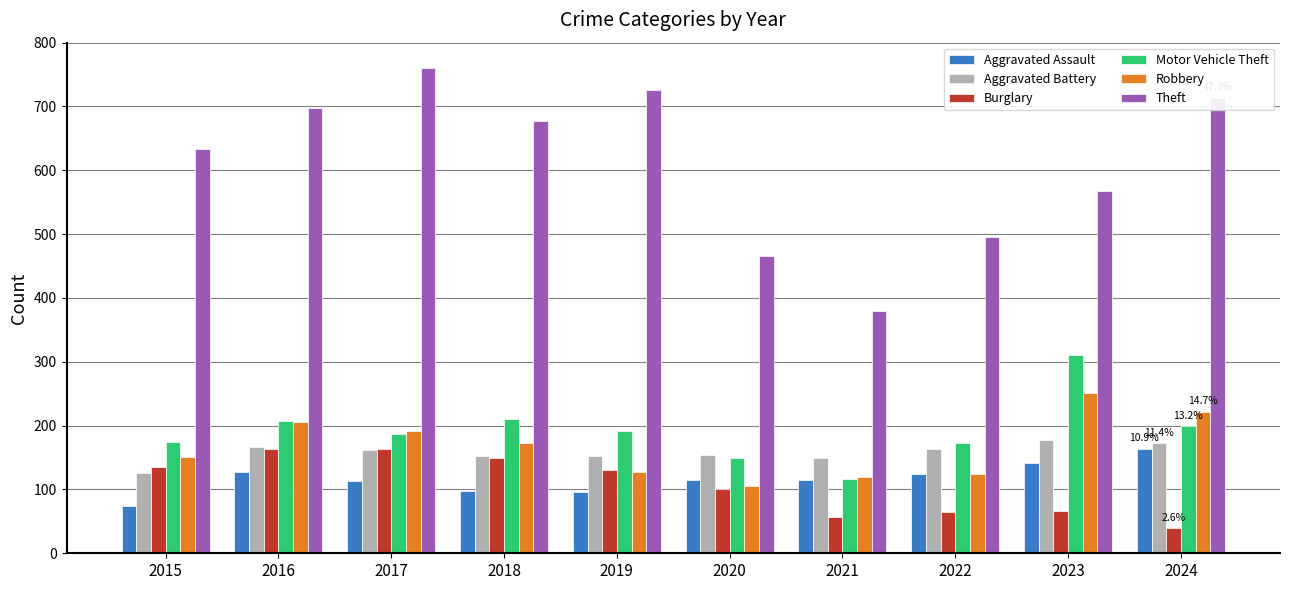

What is the approximate value of Motor Vehicle Theft at 2017?

187